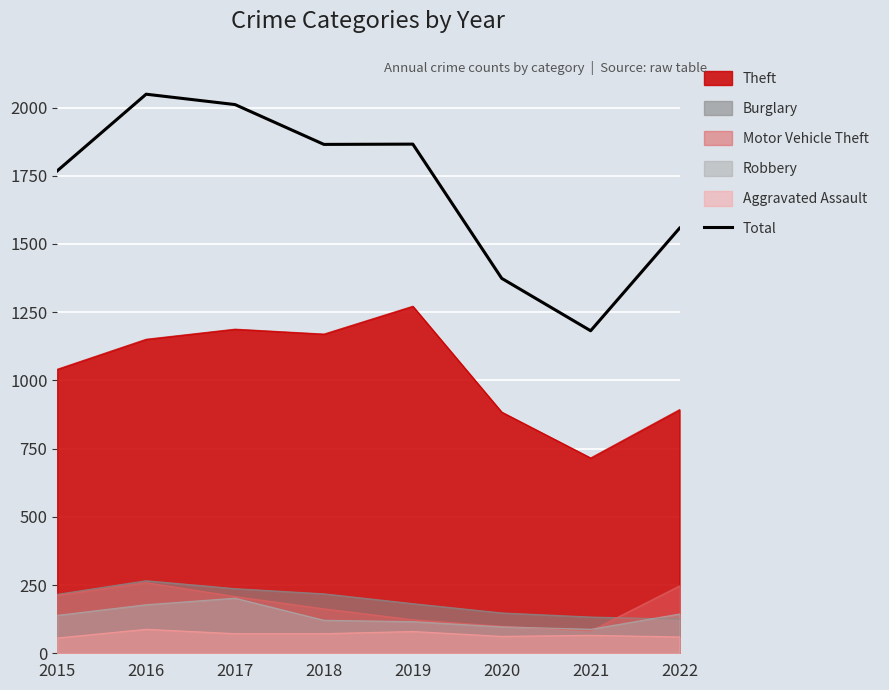

True or false: Total and Motor Vehicle Theft cross at least once.

False